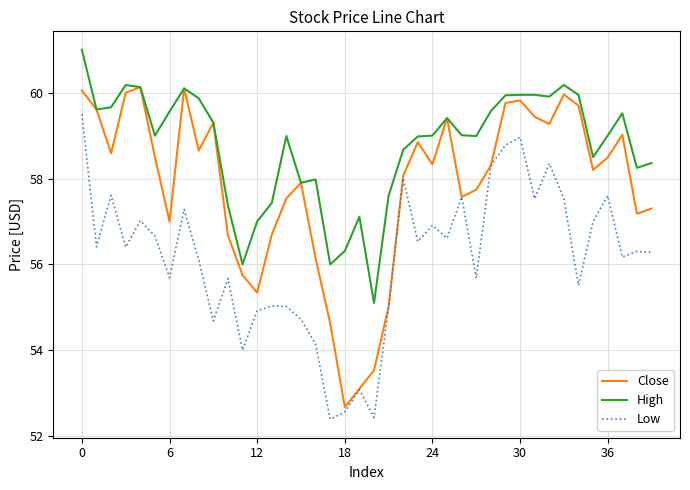

Rank the series by their average value, from lowest to highest.

Low, Close, High